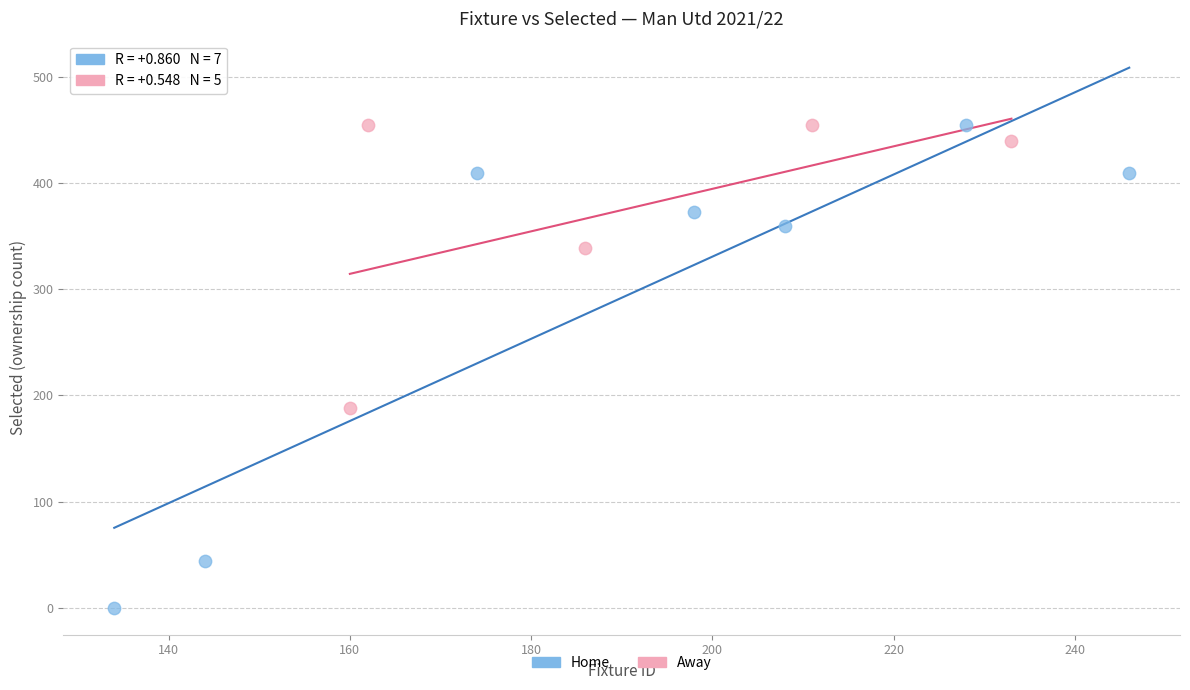

Which series has the widest spread of Y values?

Home